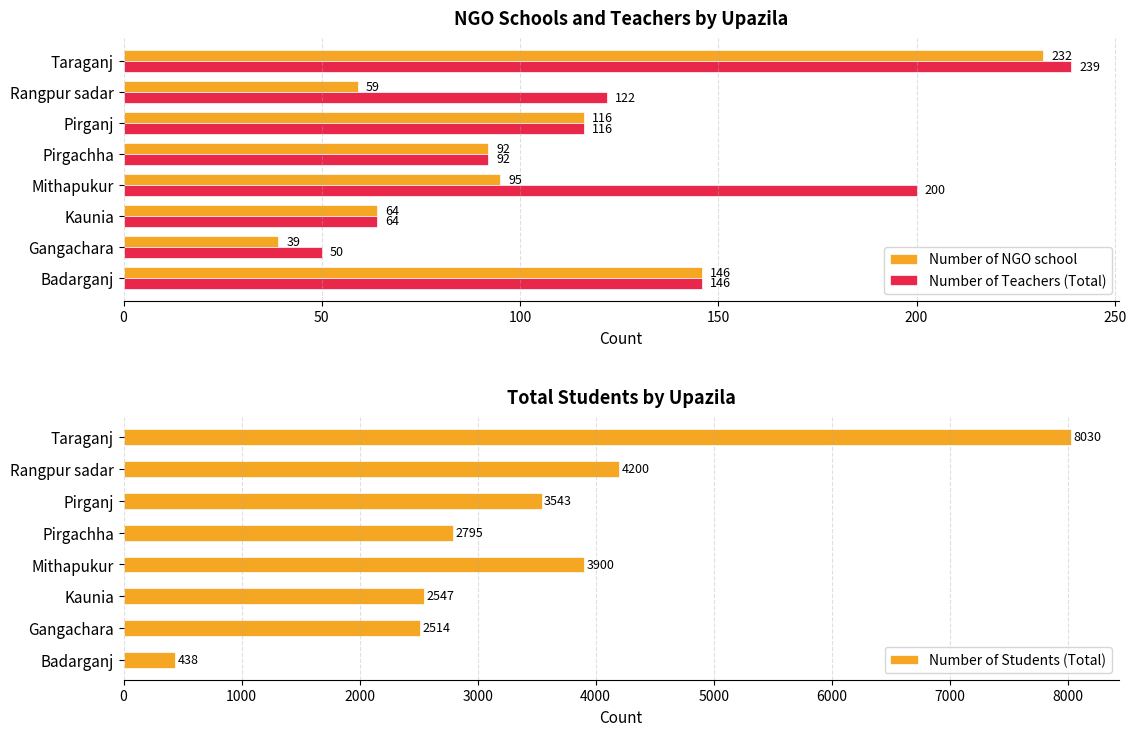

What is the difference between the Number of Teachers (Total) values at Badarganj and Rangpur sadar?

24